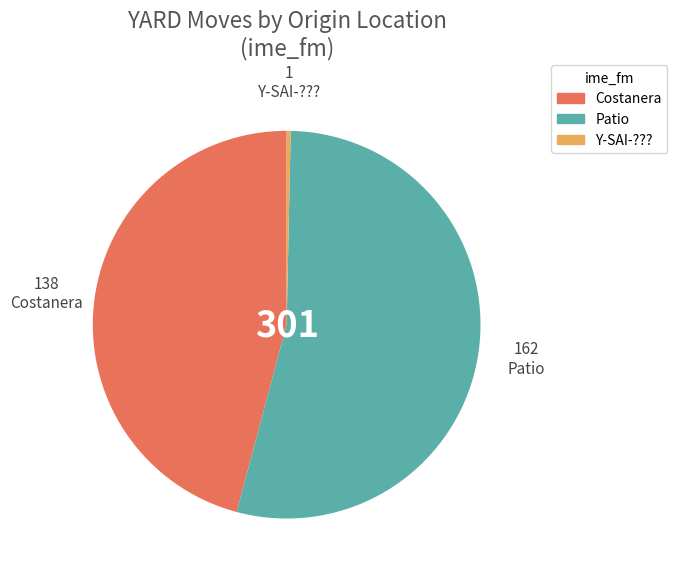

Combined, do Costanera and Y-SAI-??? account for over 50%?

No